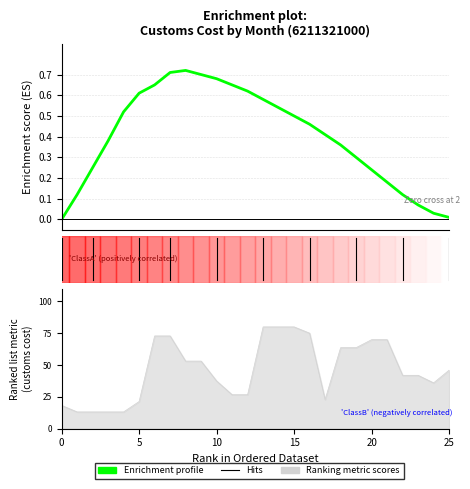

What is the value of the 5th point from the left?

0.5